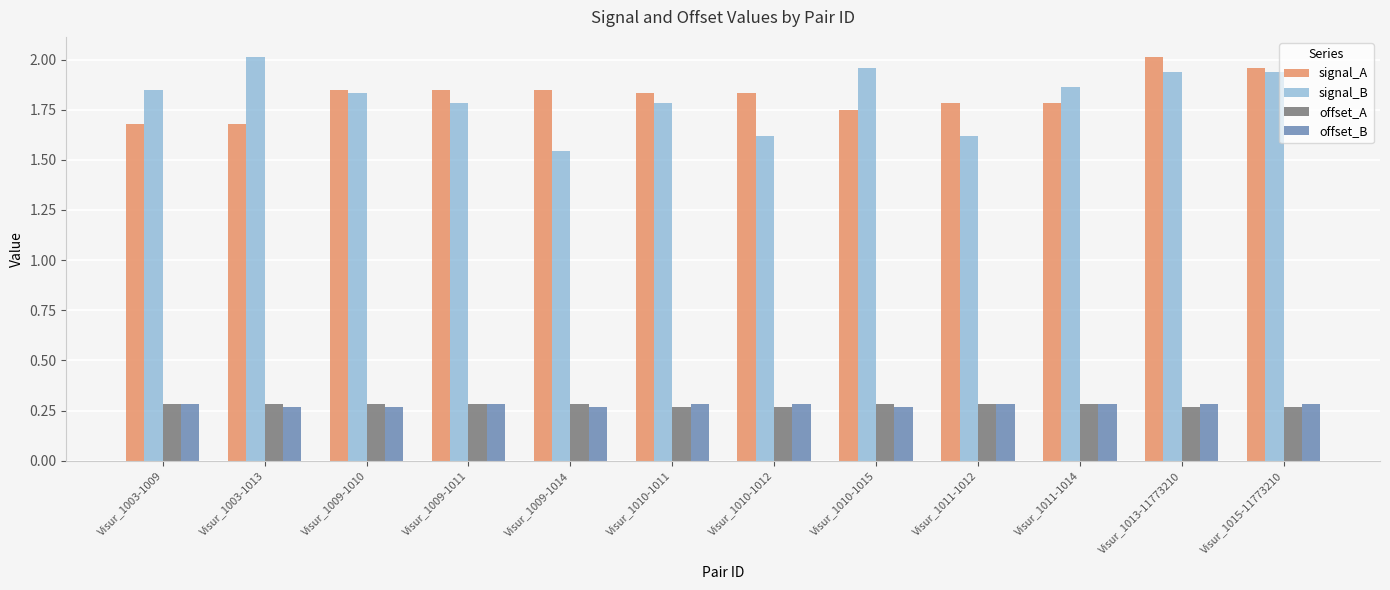

What is the difference between the highest and lowest values at Visur_1009-1010?

1.6